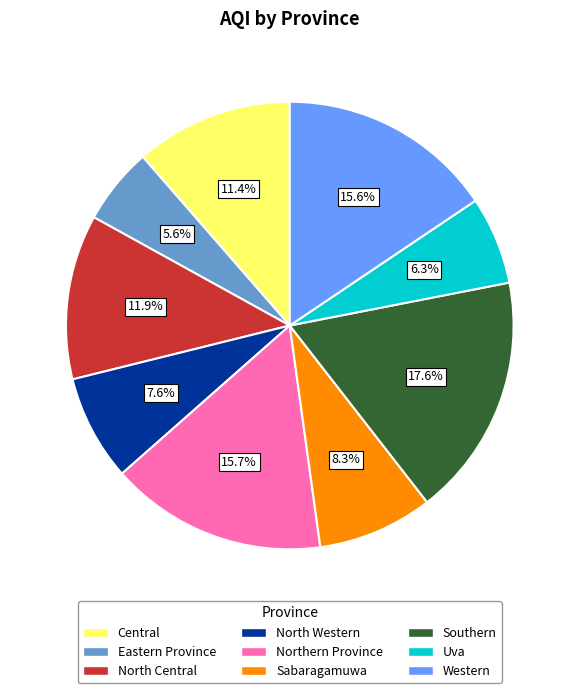

What portion of the pie excludes North Central?

88.1%